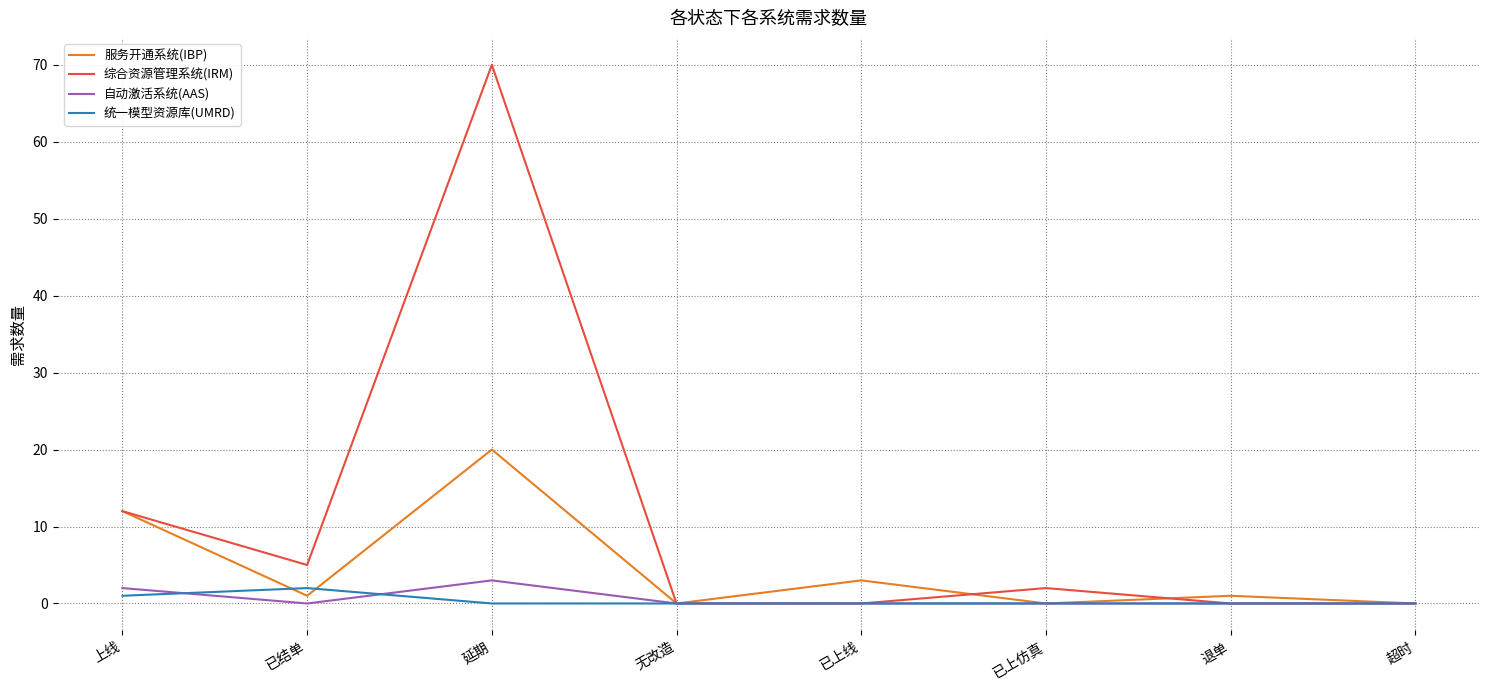

List the series in order of their peak value, lowest first.

统一模型资源库(UMRD), 自动激活系统(AAS), 服务开通系统(IBP), 综合资源管理系统(IRM)